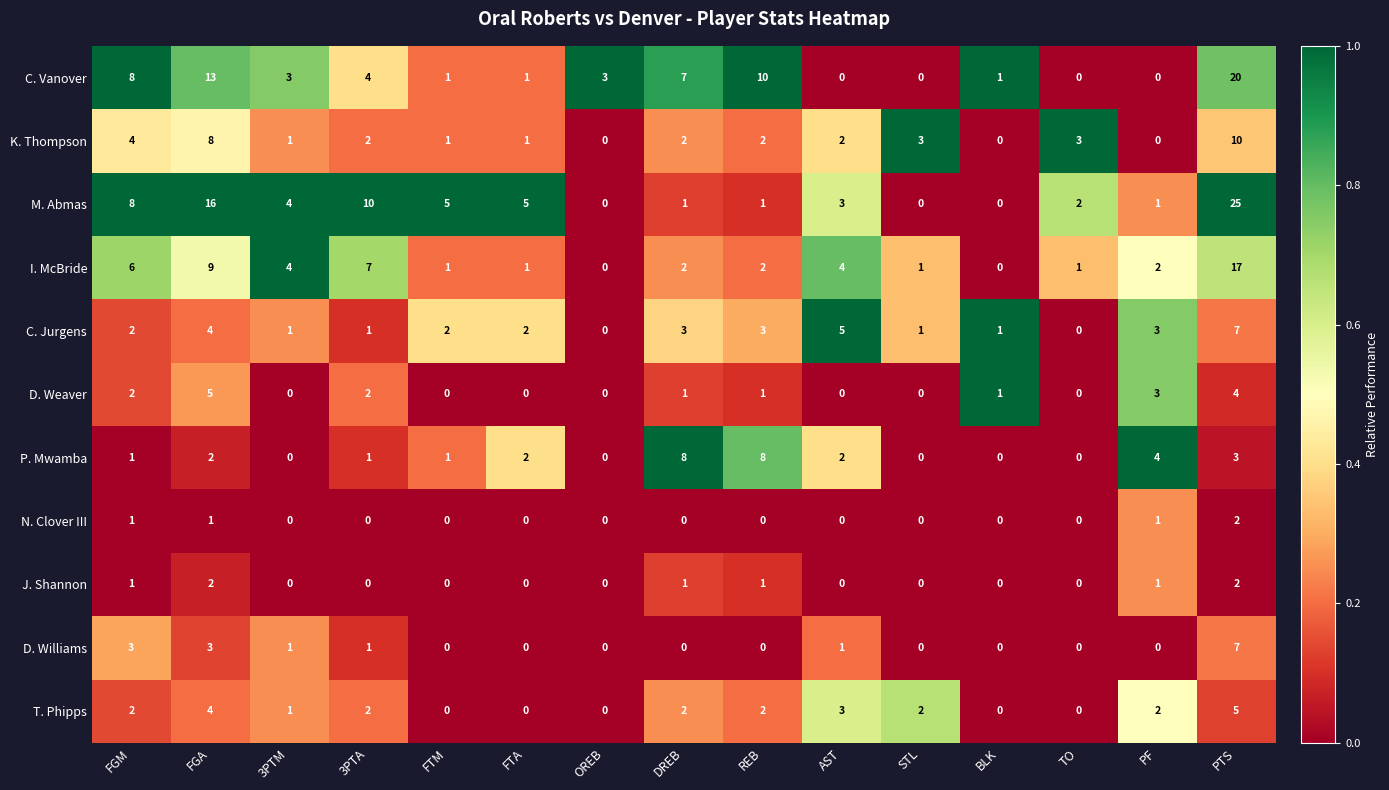

The value of D. Weaver at TO is 3. True or false?

False